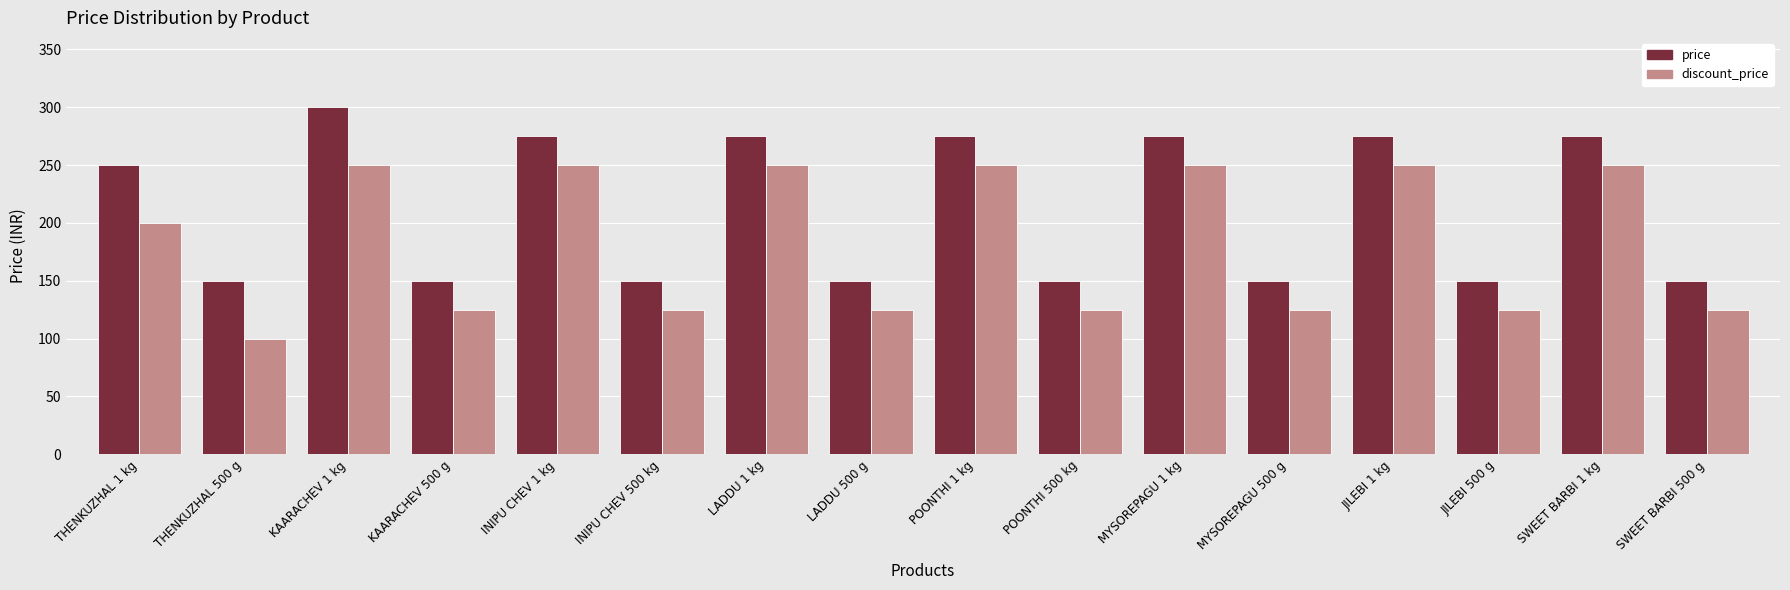

What is the spread (max minus min) of values at KAARACHEV 500 g?

25